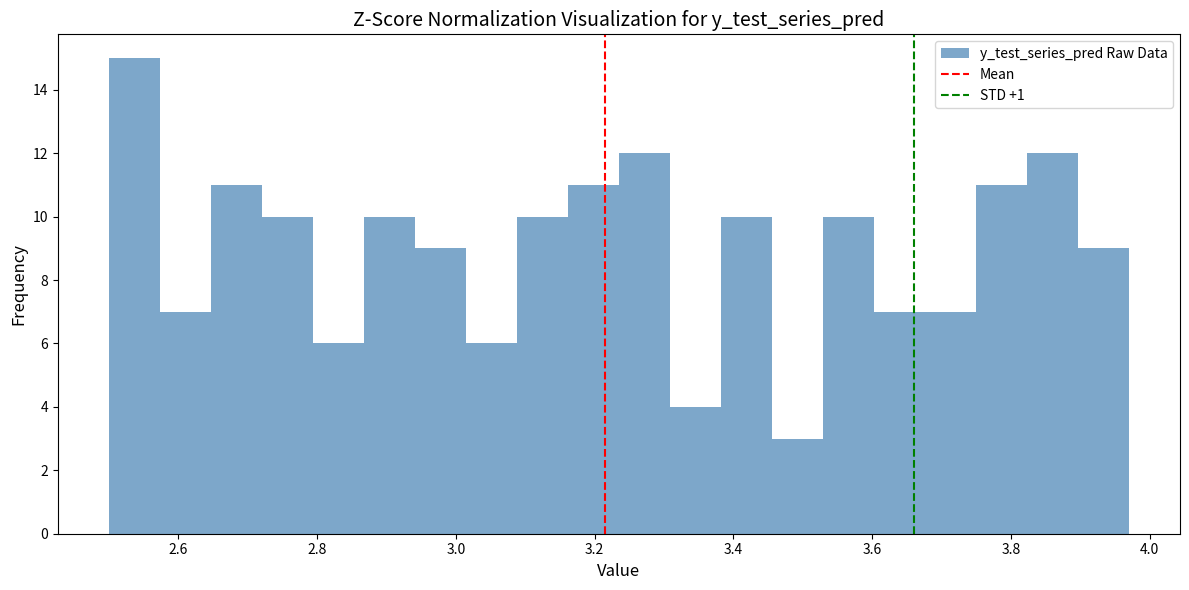

Around what value on the x-axis is the tallest bar? Give the approximate position of its centre, as read against the axis.

2.54